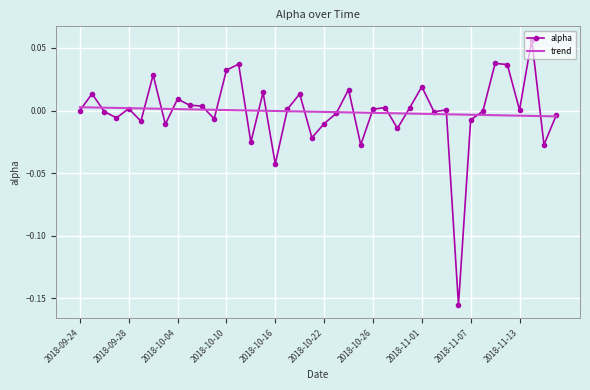

List the series in order of their peak value, highest first.

alpha, trend